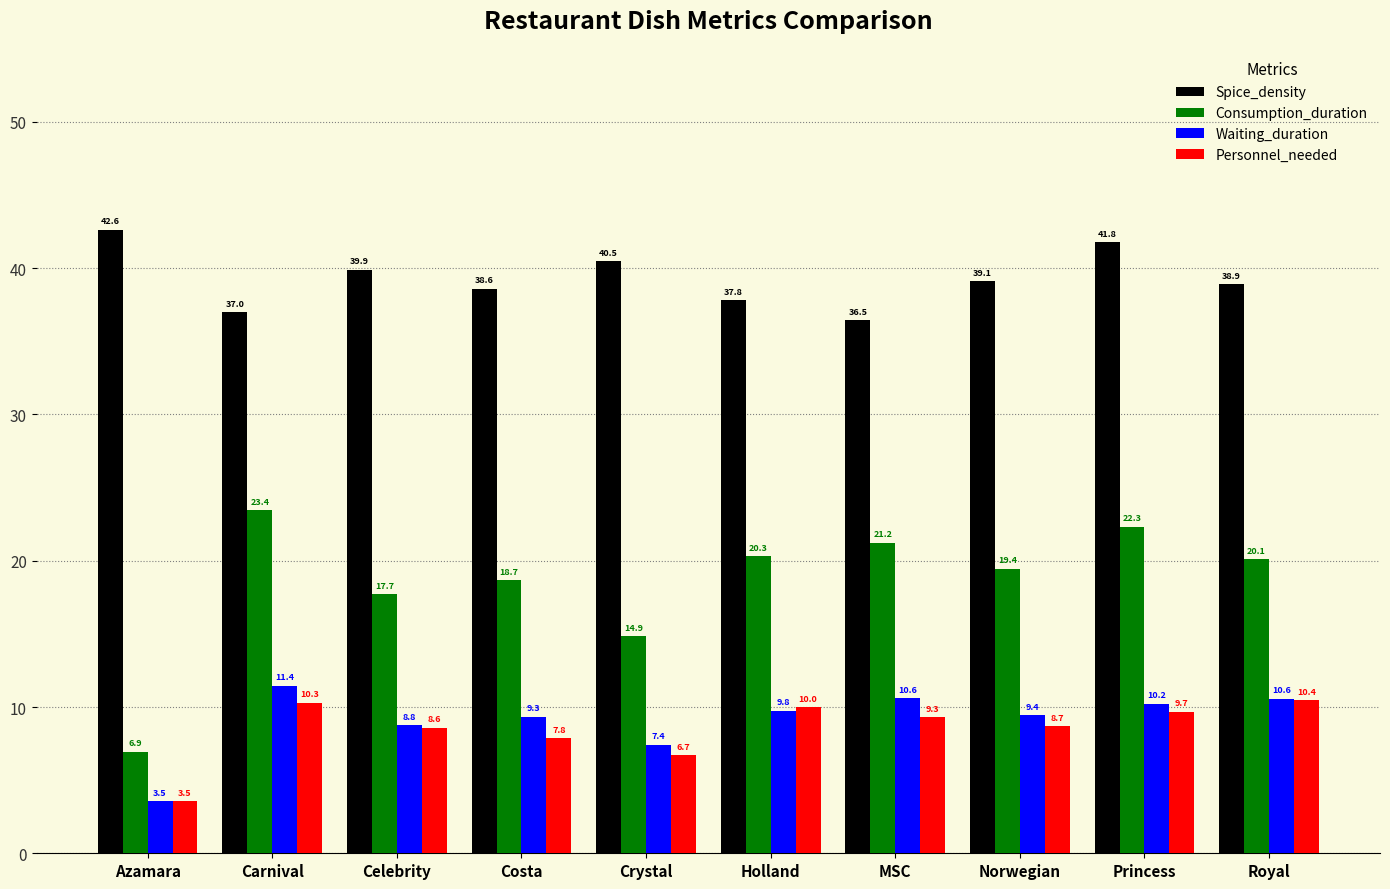

At which label does Spice_density first exceed 39?

Azamara